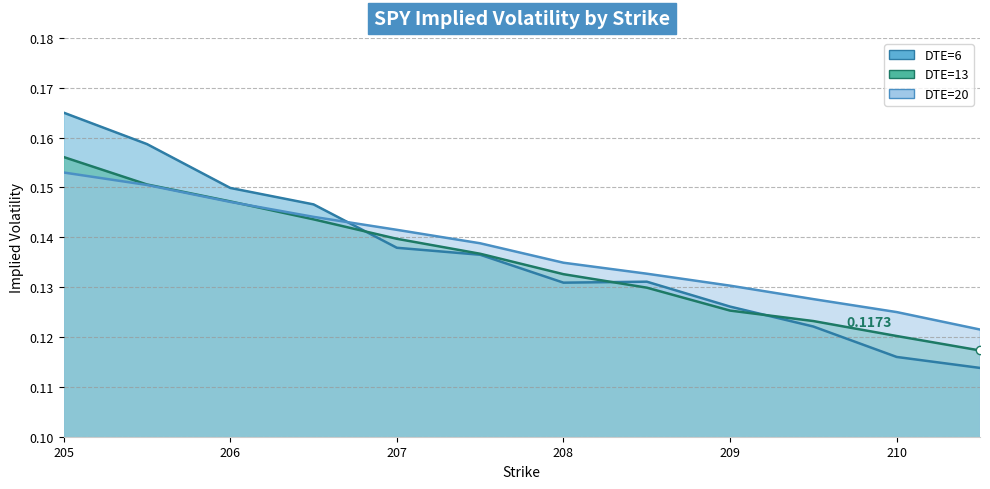

What are all the series names shown in the legend?

DTE=6, DTE=13, DTE=20